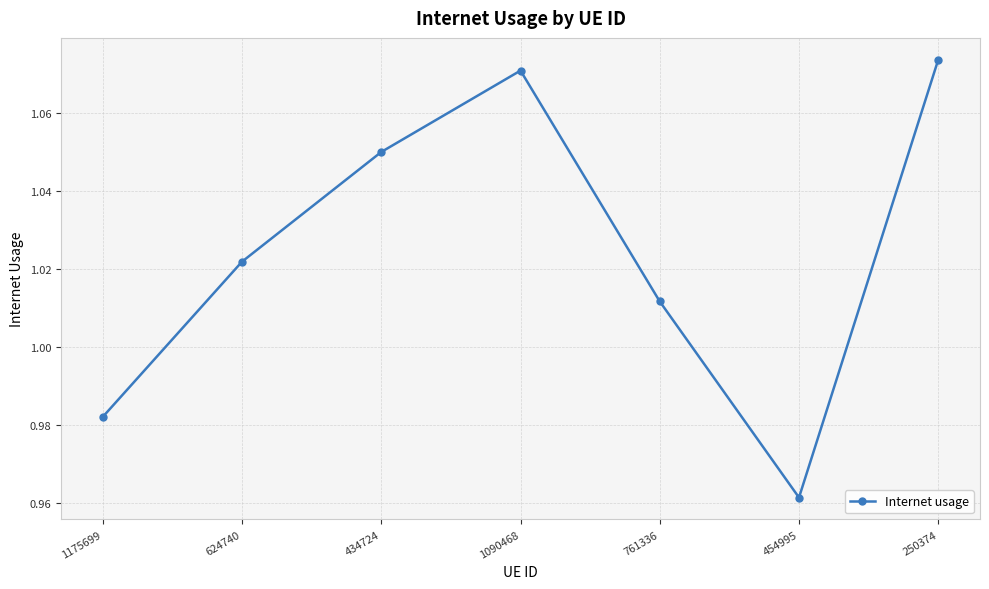

How many categories are shown in the chart?

7